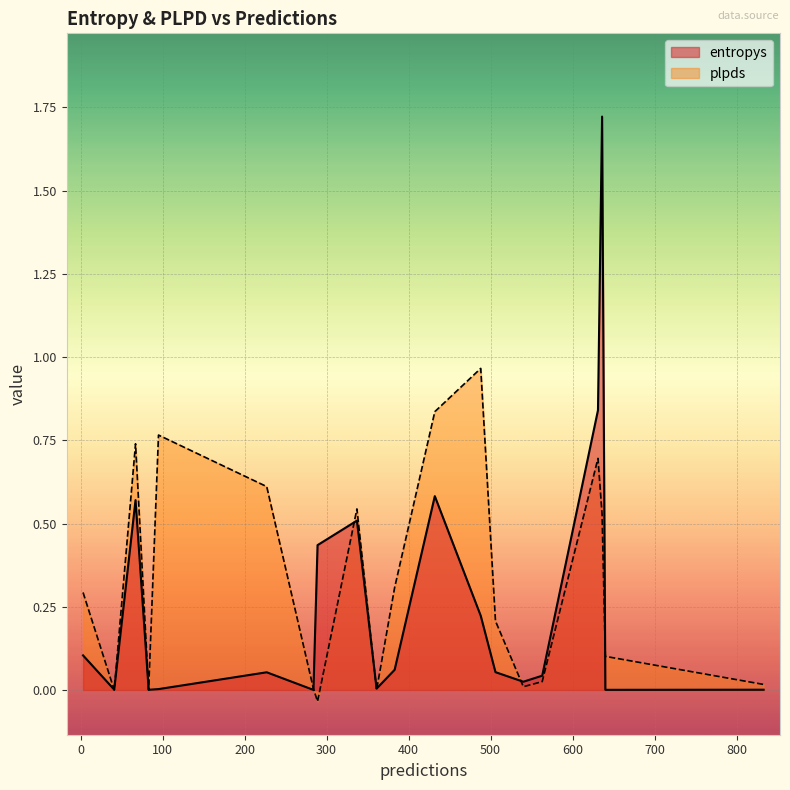

What is the spread (max minus min) of values at 631?

0.1